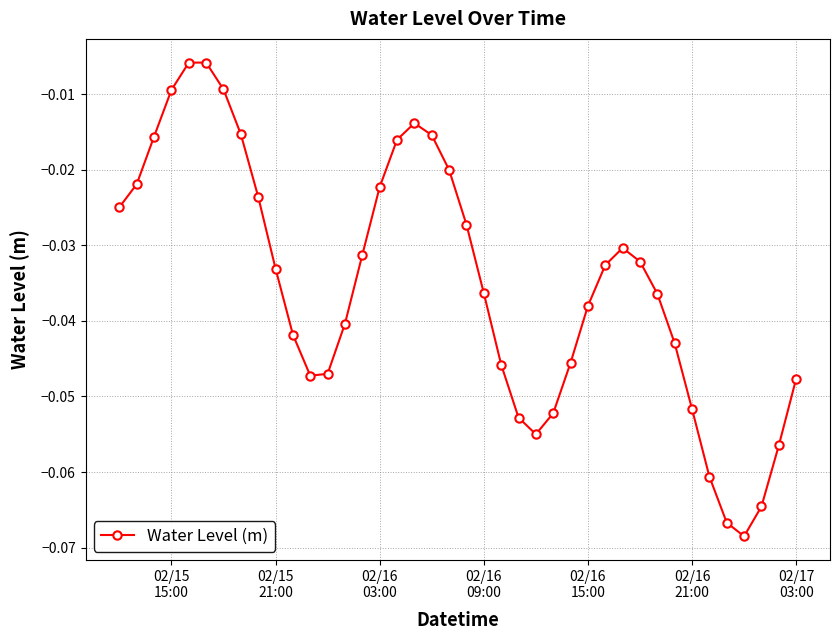

How many interior local peaks (higher than both neighbors) does the data have?

3